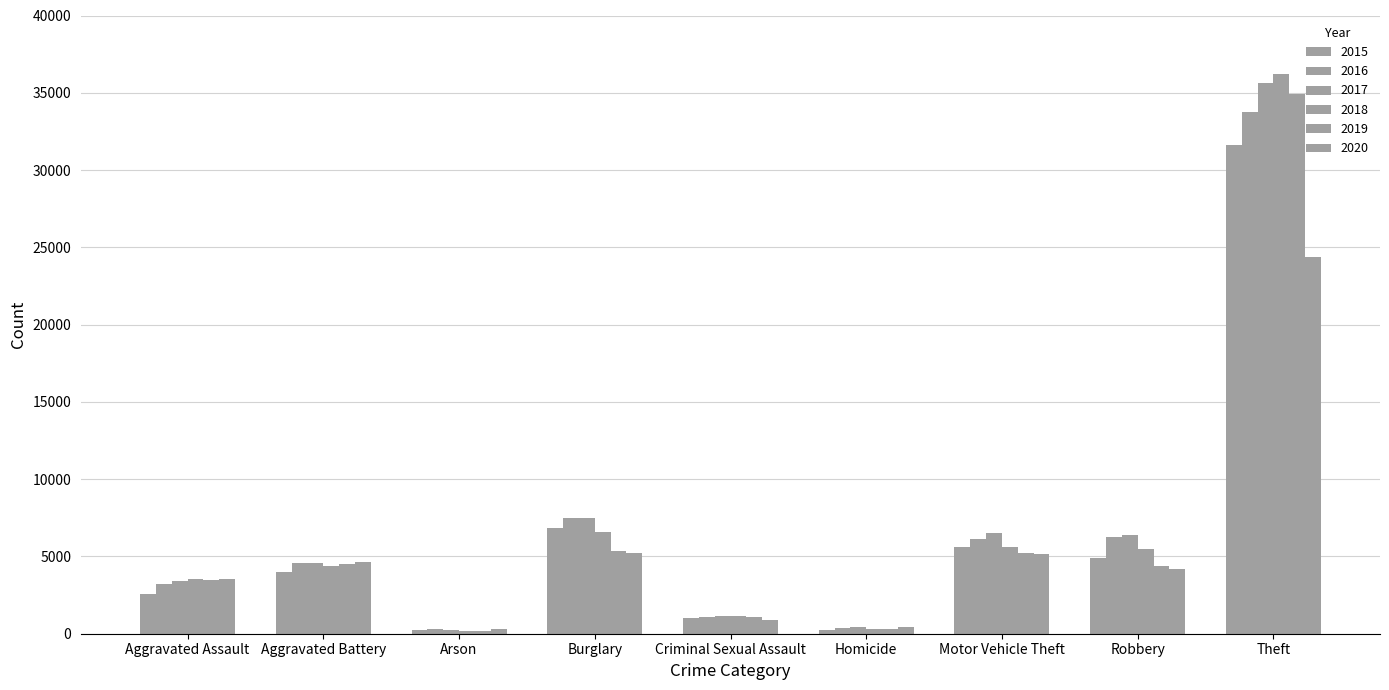

Does the chart contain any negative values?

No